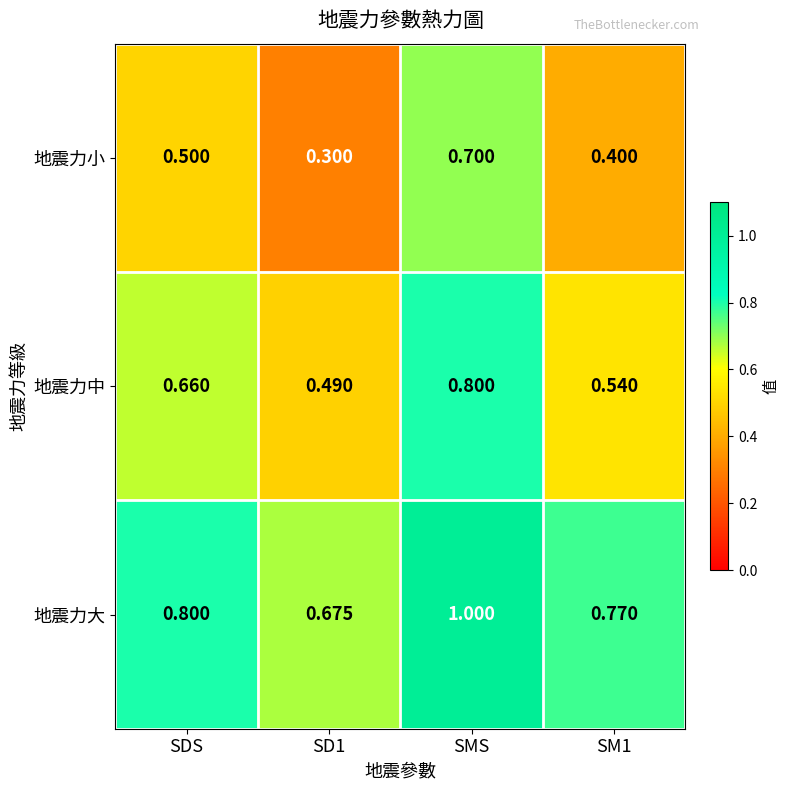

Which series changed the most between SDS and SM1?

地震力中